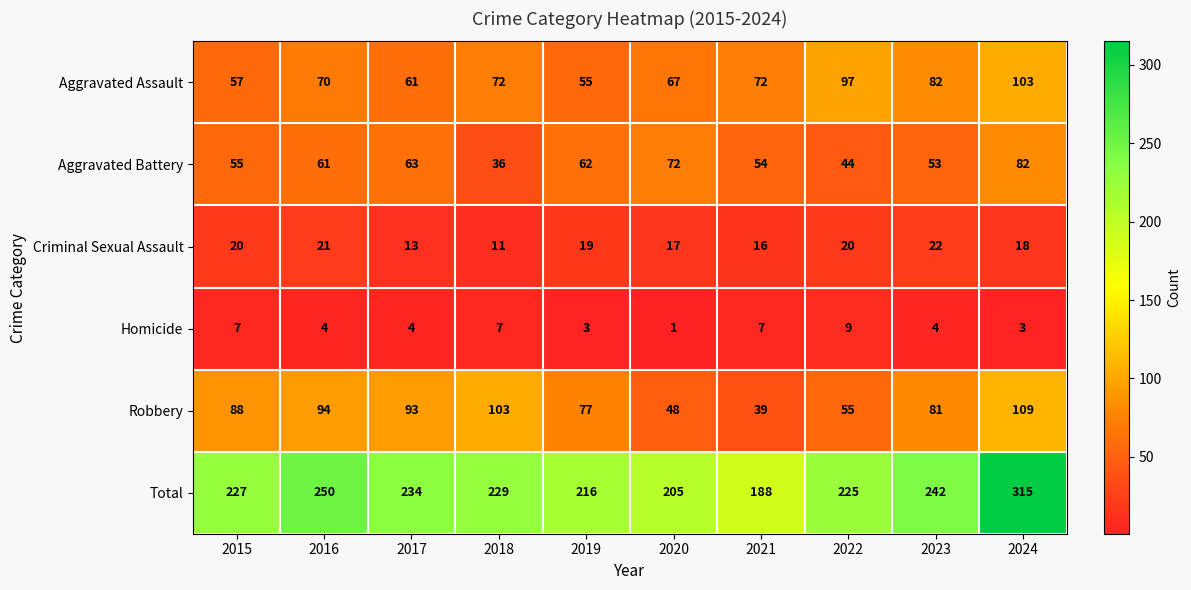

At which category is the sum across all series the highest?

2024